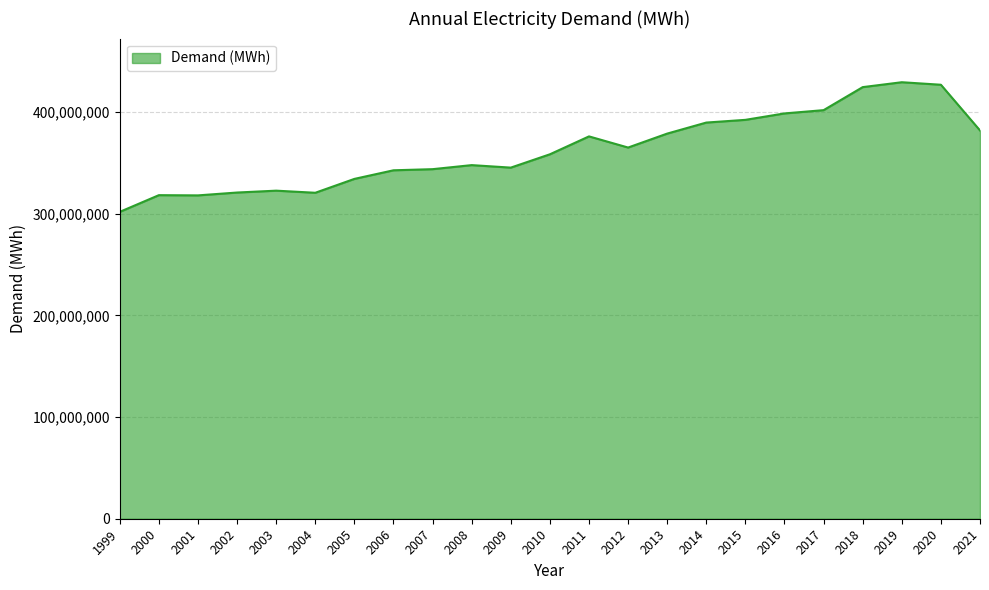

Between 2014 and 2007, which is larger?

2014